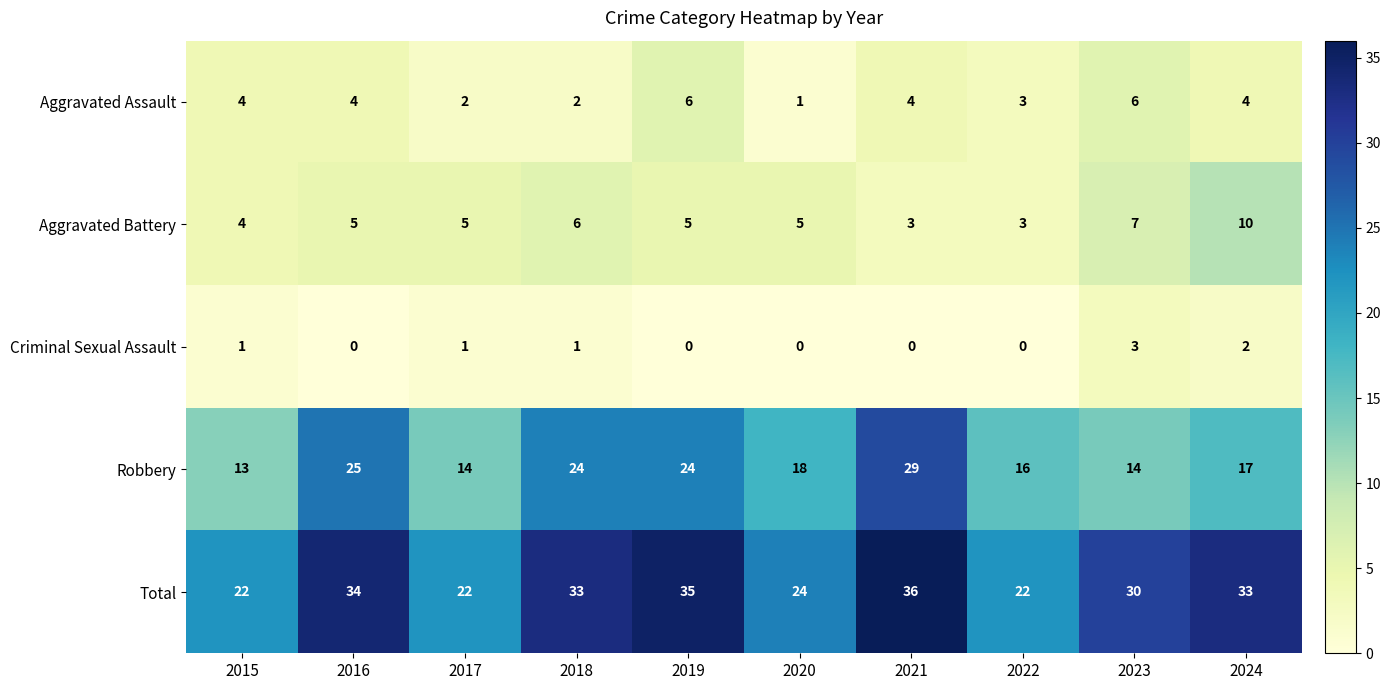

Is it true that Aggravated Battery equals 9 at 2018?

False